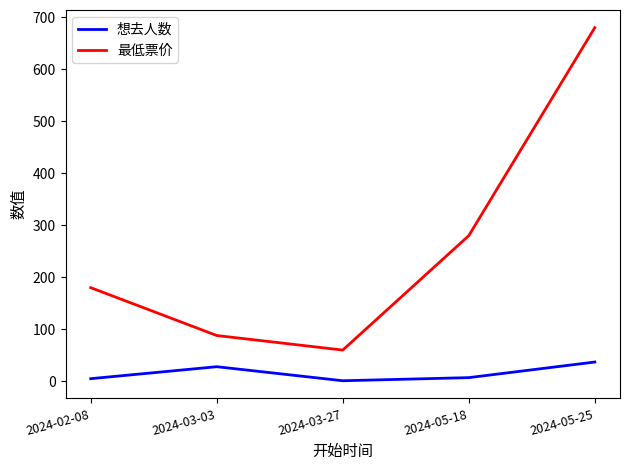

What position from the right is 2024-05-18?

2